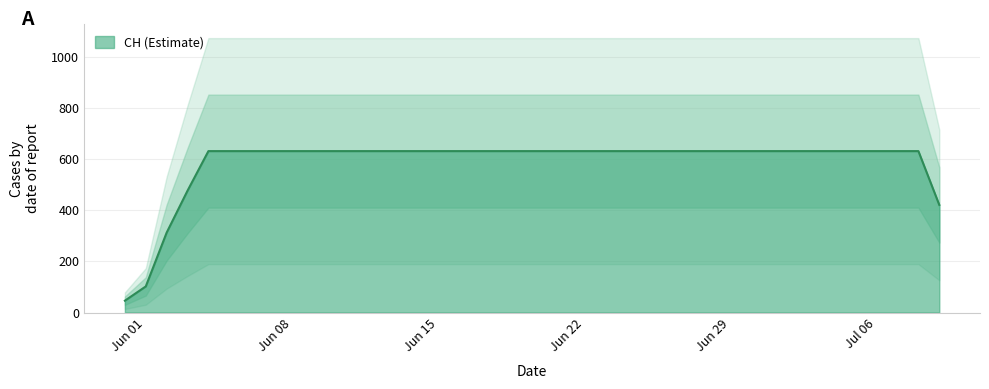

Rank the categories by value from lowest to highest.

2020-05-31, 2020-06-01, 2020-06-02, 2020-06-03, 2020-06-04, 2020-06-05, 2020-06-06, 2020-06-07, 2020-06-08, 2020-06-09, 2020-06-10, 2020-06-11, 2020-06-12, 2020-06-13, 2020-06-14, 2020-06-15, 2020-06-16, 2020-06-17, 2020-06-18, 2020-06-19, 2020-06-20, 2020-06-21, 2020-06-22, 2020-06-23, 2020-06-24, 2020-06-25, 2020-06-26, 2020-06-27, 2020-06-28, 2020-06-29, 2020-06-30, 2020-07-01, 2020-07-02, 2020-07-03, 2020-07-04, 2020-07-05, 2020-07-06, 2020-07-07, 2020-07-08, 2020-07-09